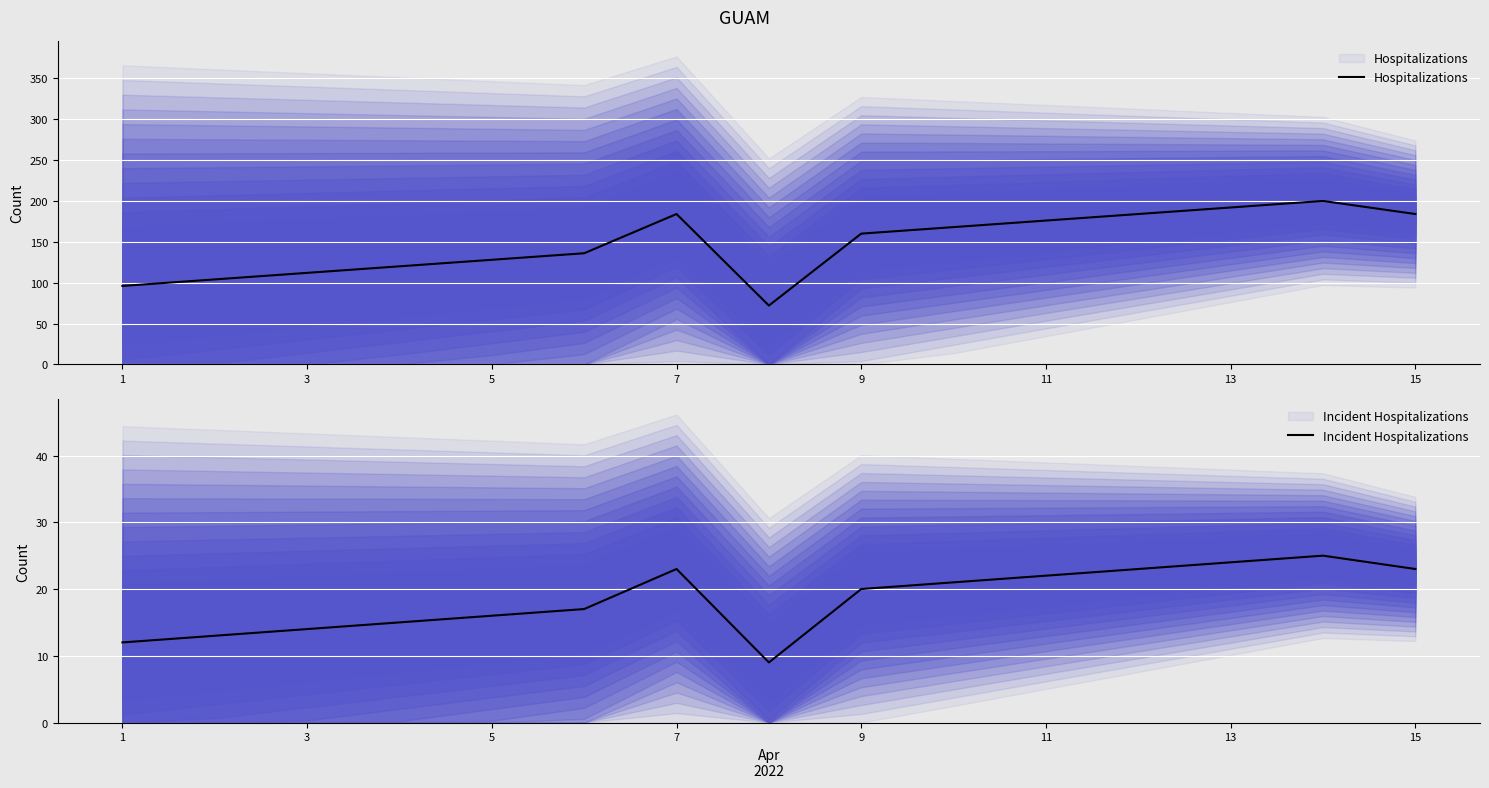

Does the chart display data point markers on the line(s)?

No